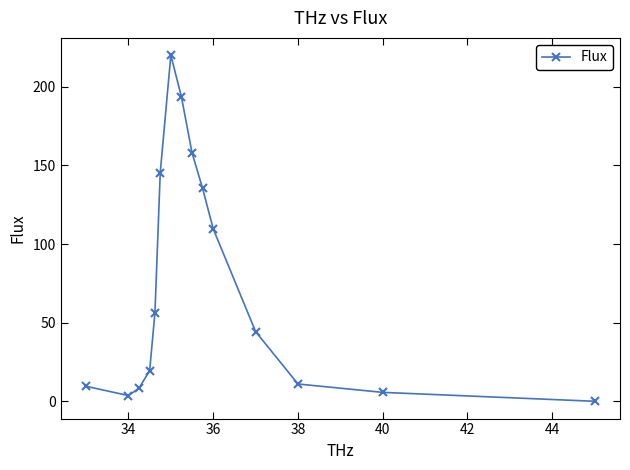

Reading left to right, transcribe all the data shown in this chart.

9.4	3.6	8.3	19.5	56.3	145.5	220.2	193.7	158.1	135.3	109.7	44.3	10.9	5.6	-0.1